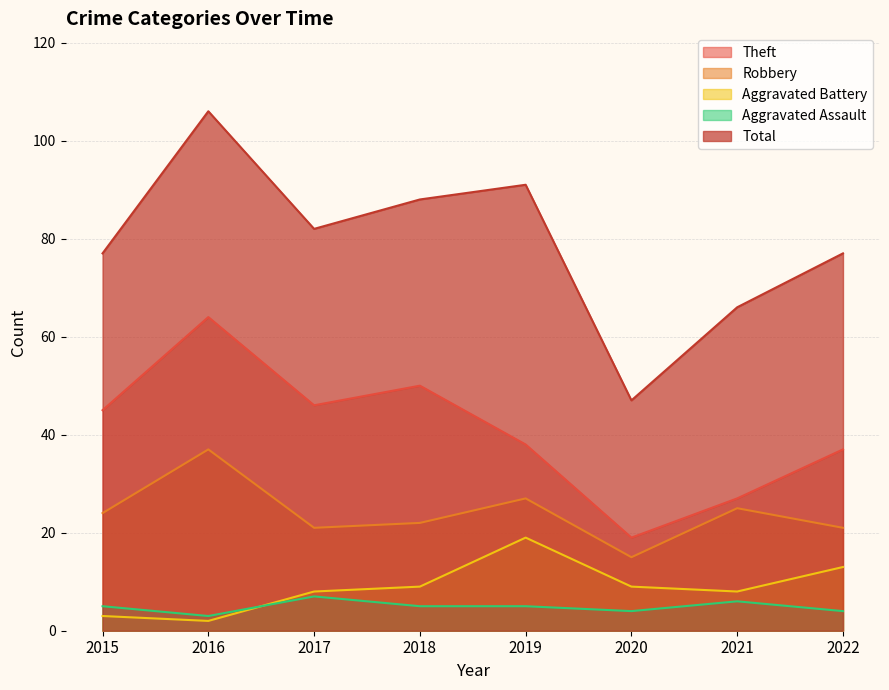

What is the total value across all series at 2021?

132